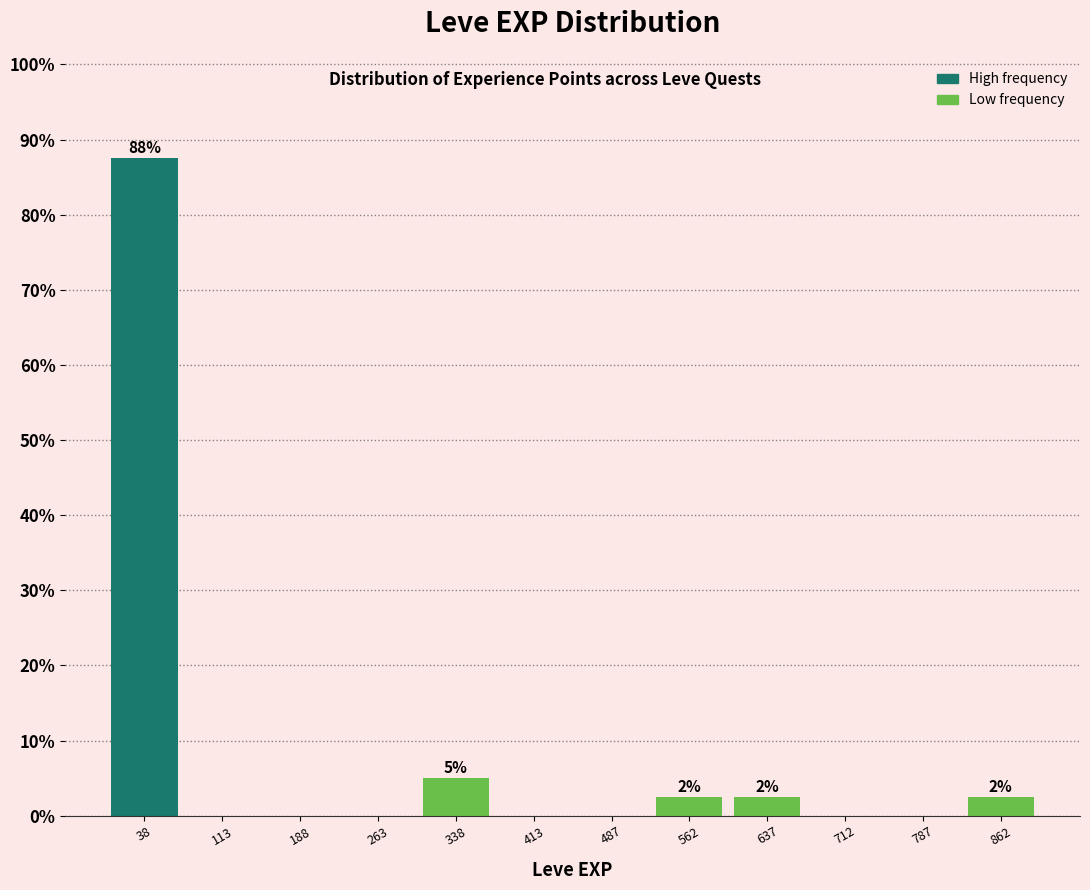

Which range on the x-axis has the tallest bar?

0 to 80